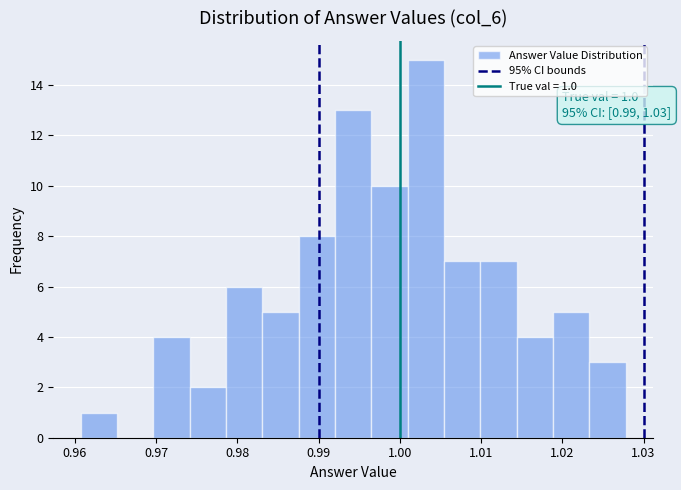

Over which range of the x-axis is the bar tallest?

1.001 to 1.005